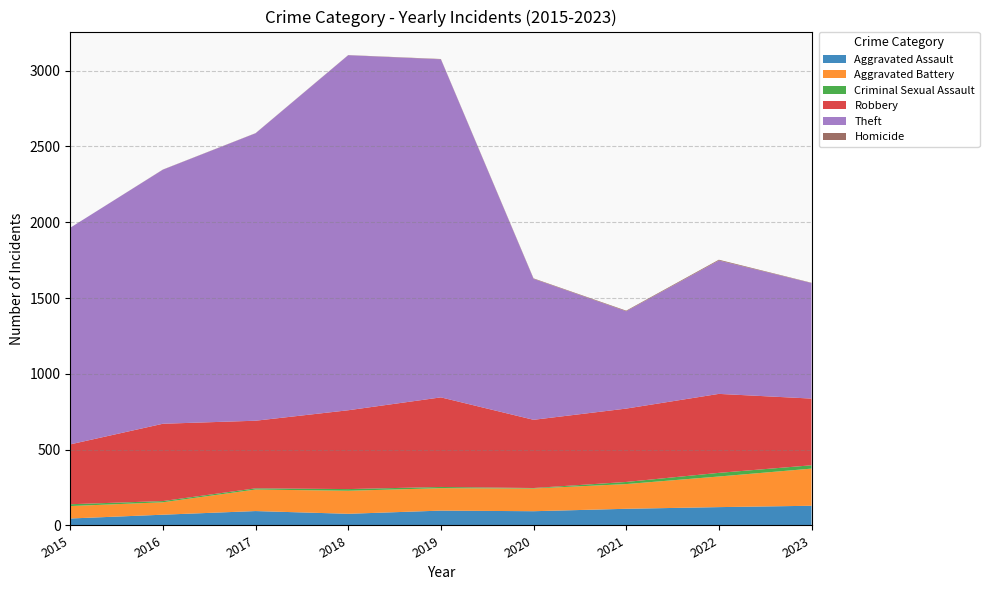

Reading left to right, what are all the values shown in this chart?

Aggravated Assault: 46	71	95	77	98	94	110	121	130
Aggravated Battery: 82	82	142	152	148	150	163	202	245
Criminal Sexual Assault: 12	8	8	11	8	3	14	24	22
Robbery: 395	510	446	520	591	450	484	521	440
Theft: 1429	1676	1896	2342	2230	930	642	880	762
Homicide: 0	1	1	1	2	3	4	5	2